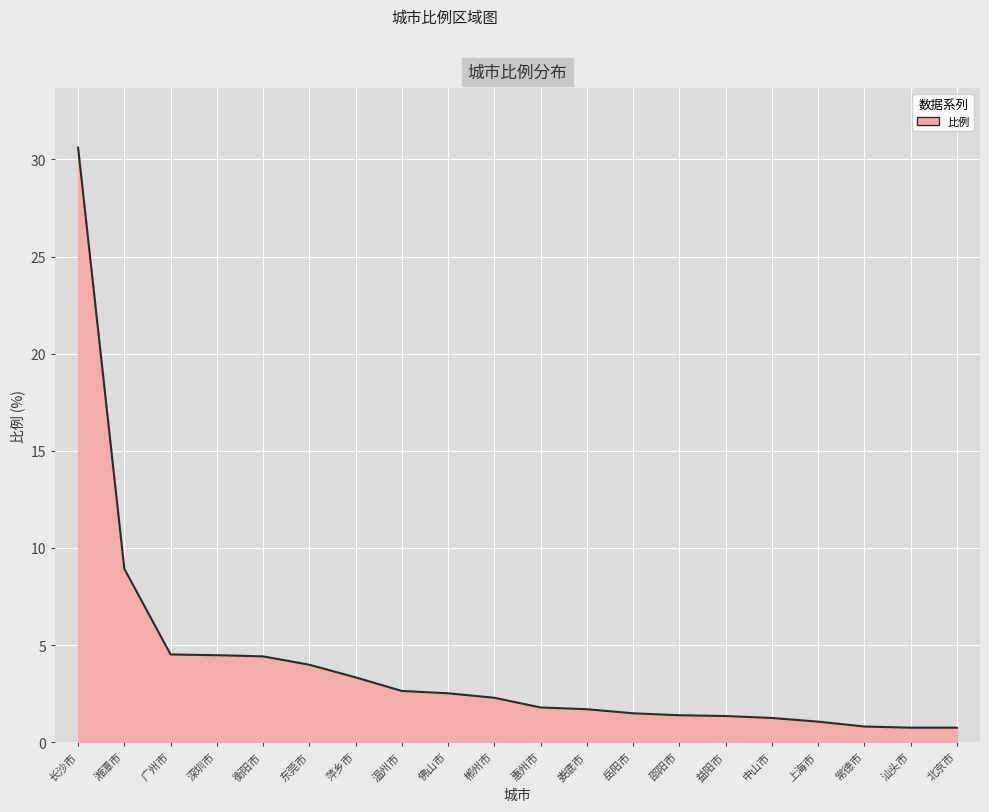

Where does the data first go above 2?

长沙市